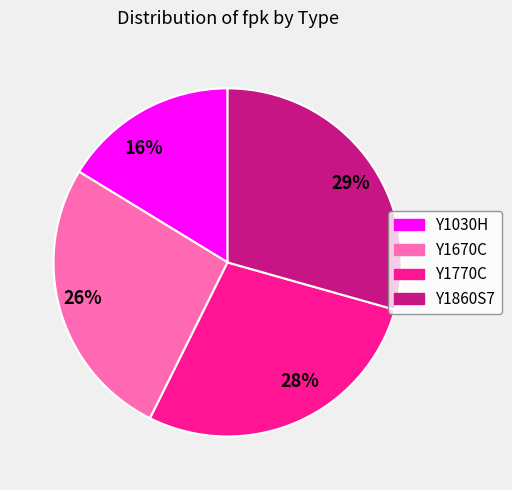

How many segments does this pie chart have?

4